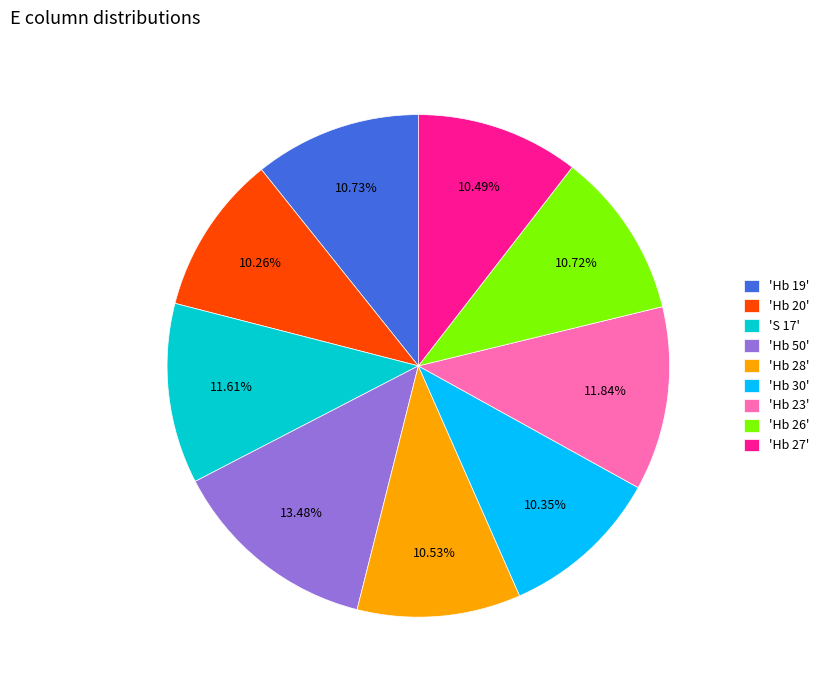

Is there any slice that represents more than half of the pie?

No